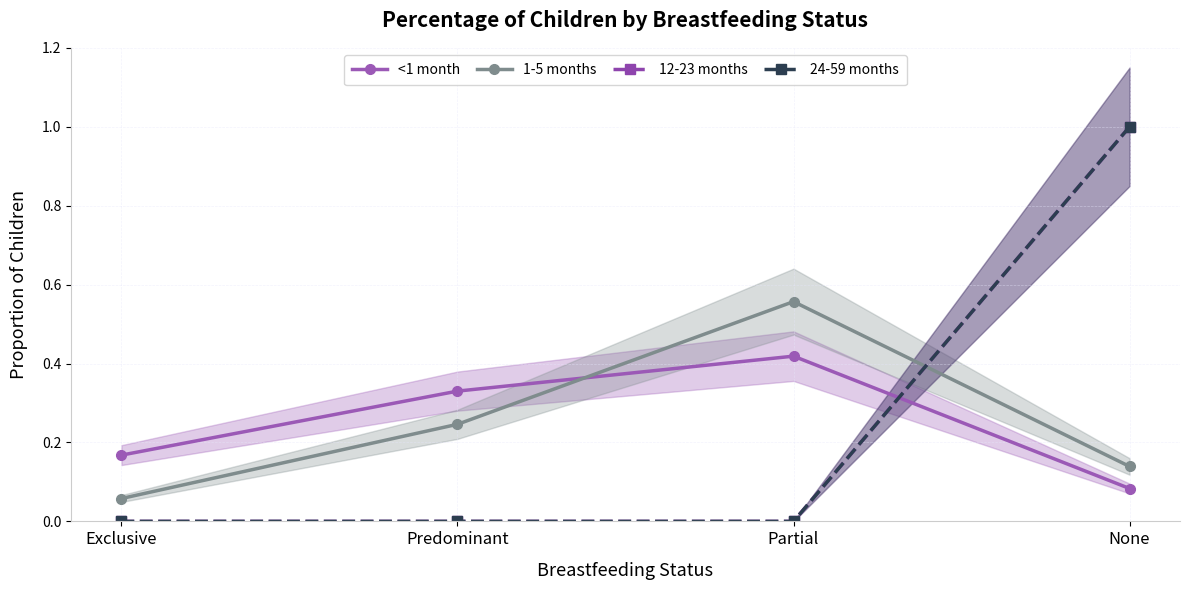

Is it true that 24-59 months equals 0.7 at None?

False